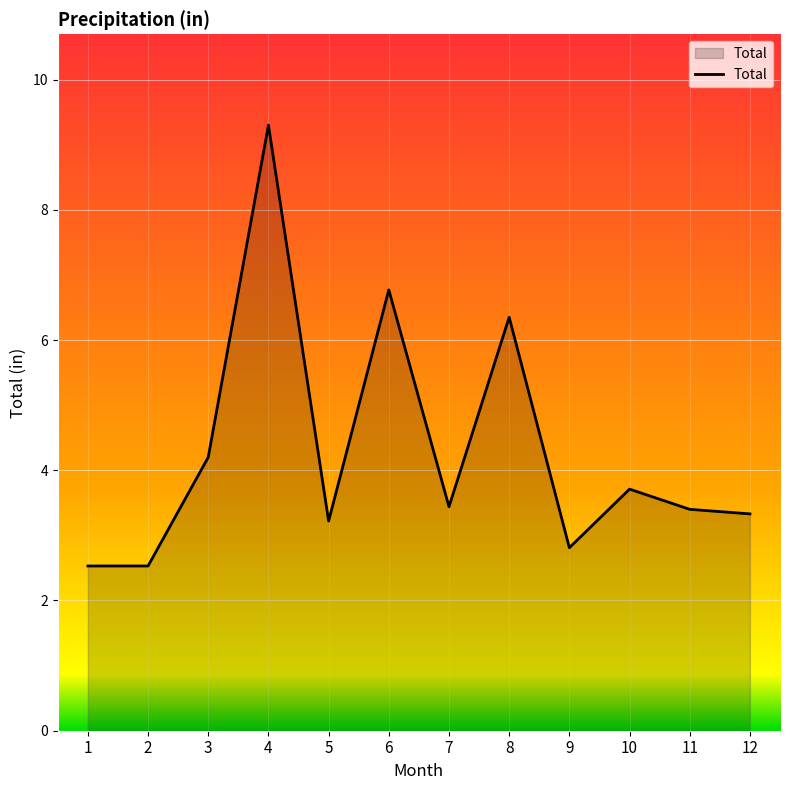

How many interior local peaks (higher than both neighbors) does the data have?

4